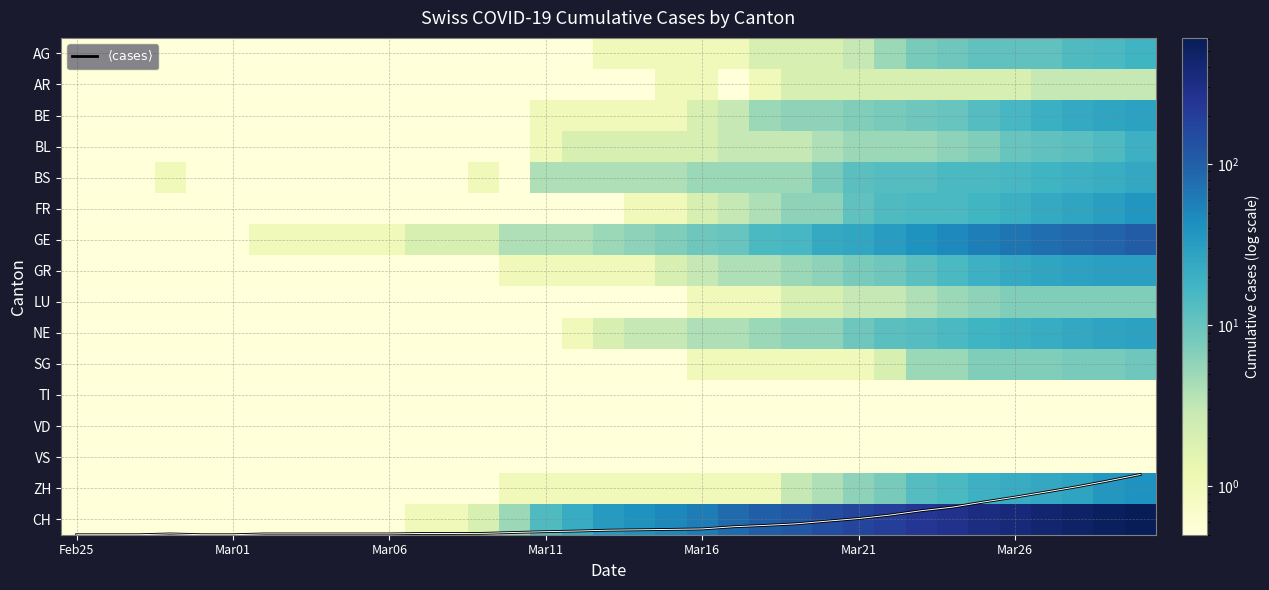

What is the smallest value displayed?

0.1